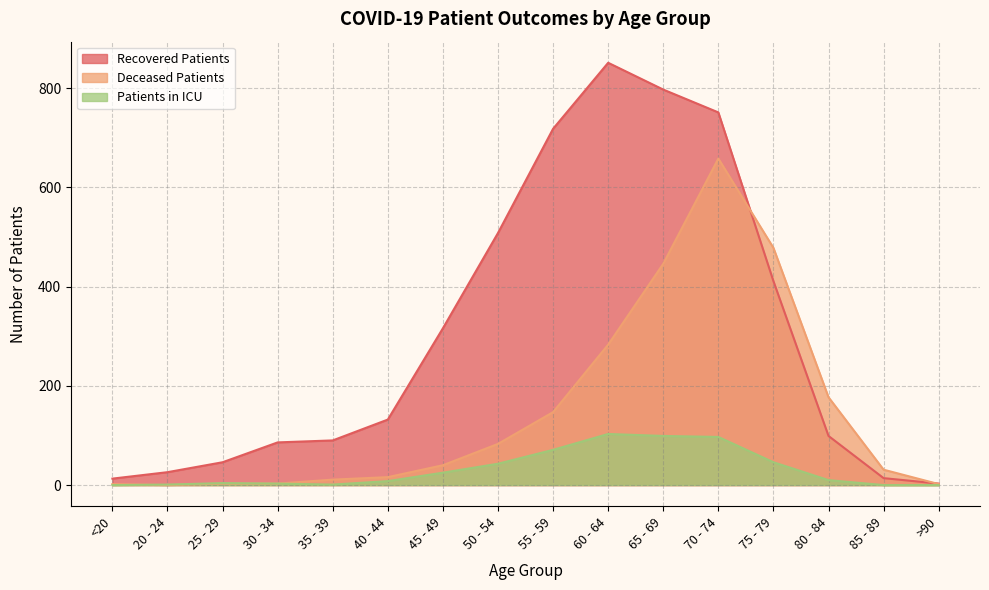

True or false: patients_in_icu has more than 1 points higher than both neighbors.

True